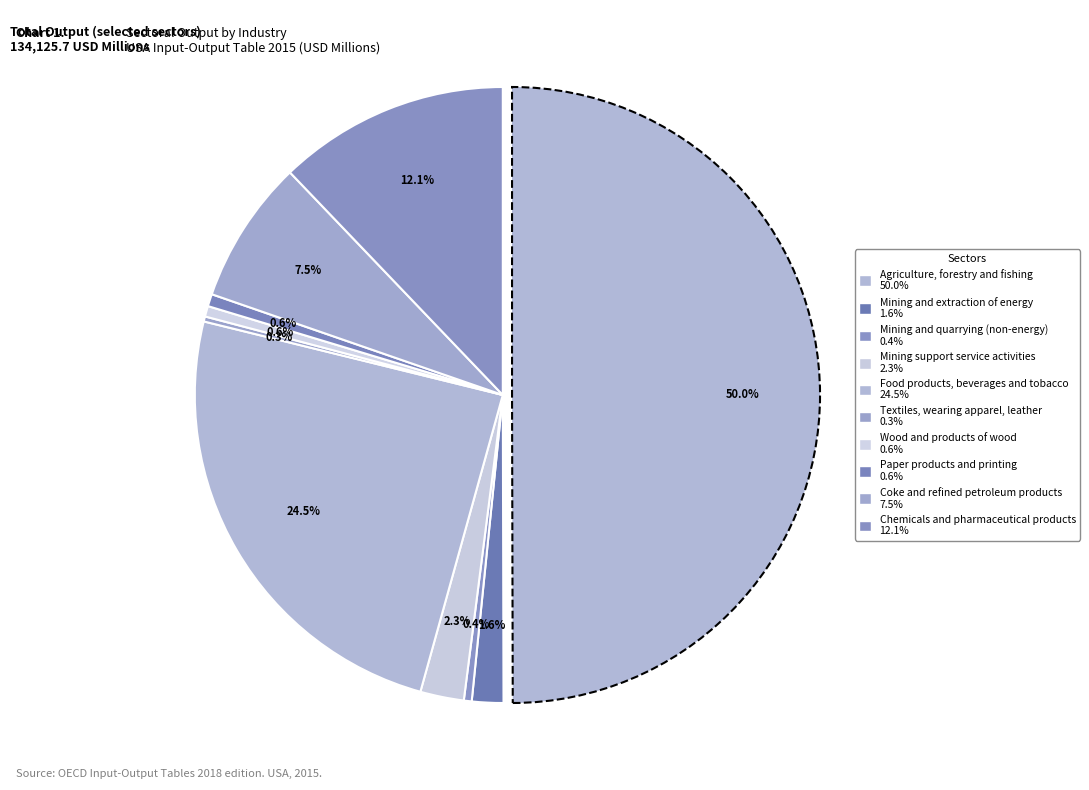

To the nearest percent, what is the combined percentage of Mining and quarrying (non-energy) and Mining and extraction of energy?

2%